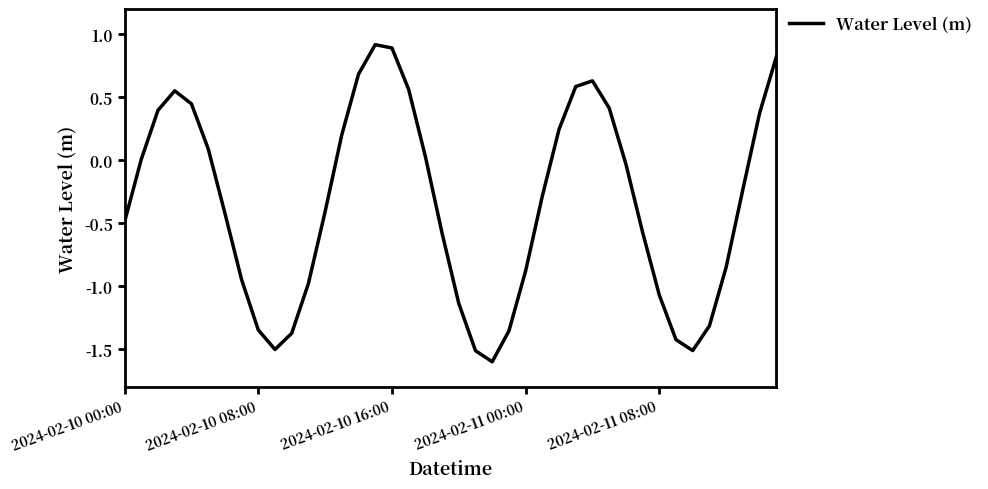

What is the greatest value displayed?

0.9